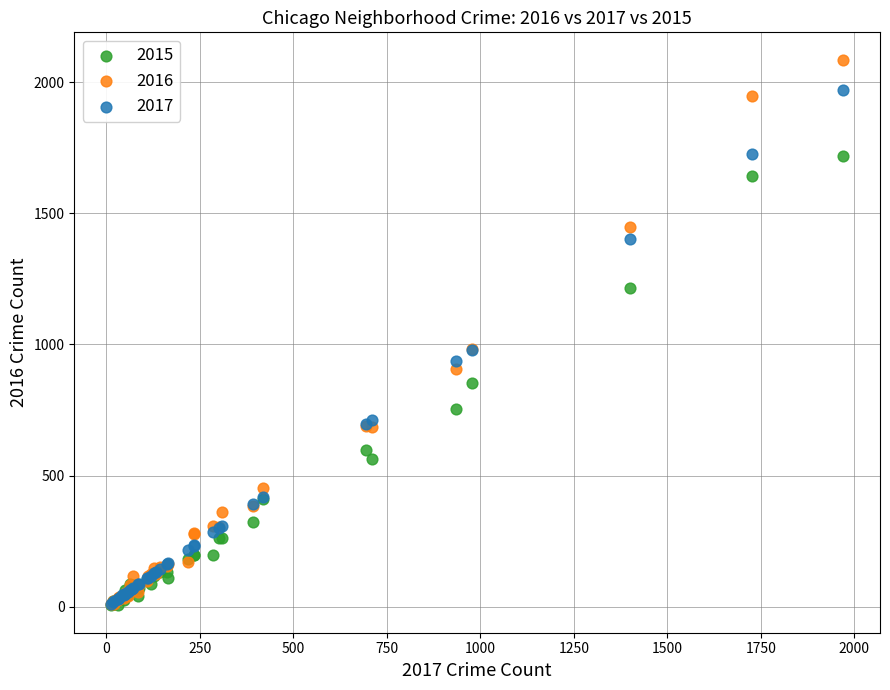

Which series has the widest spread of Y values?

2016